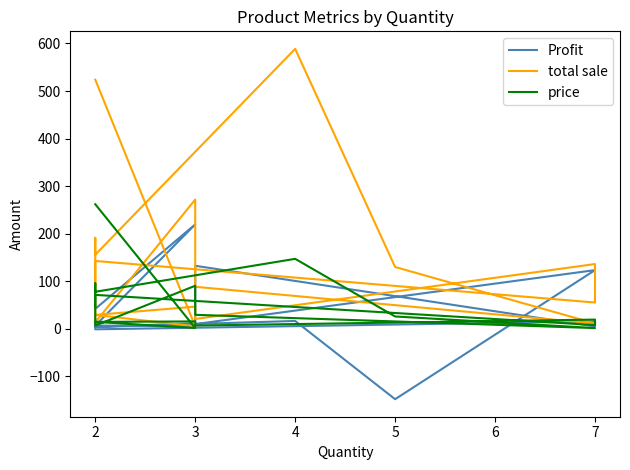

Between which two adjacent categories do total sale and Profit first intersect?

2 and 3